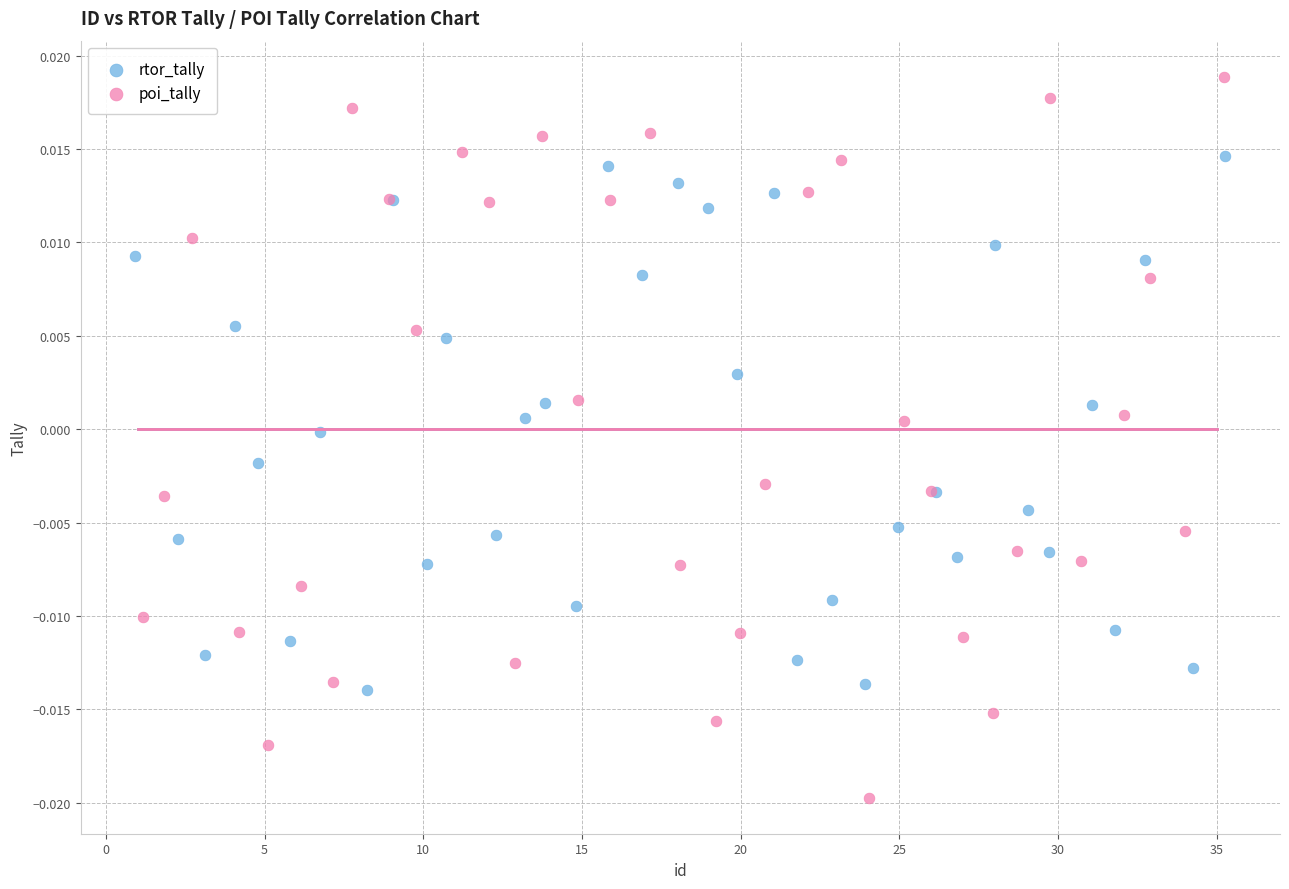

Which series reaches the maximum Y coordinate?

poi_tally